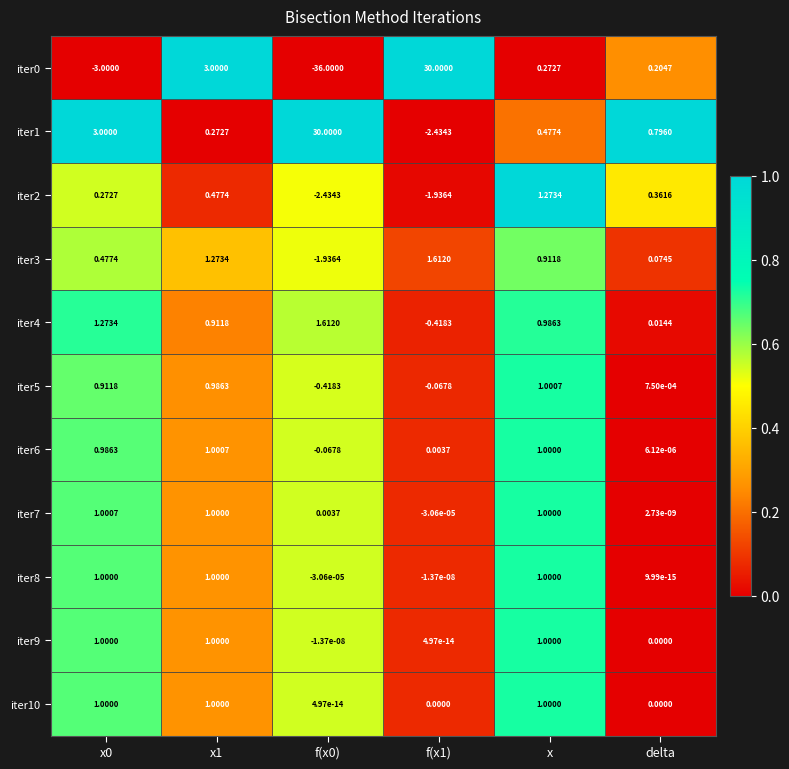

Is the value of iter1 at f(x1) greater than the value of iter6 at delta?

No